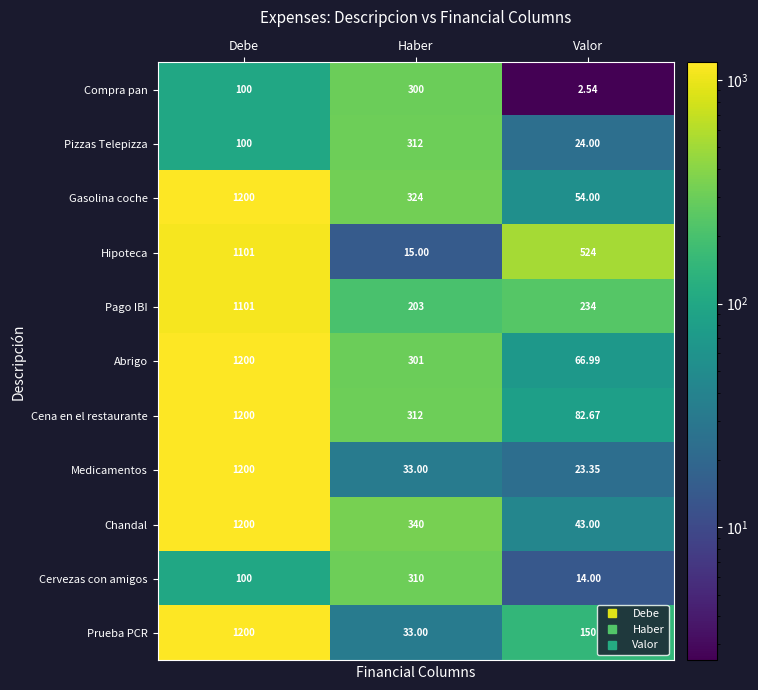

Which category has the lowest value in the Gasolina coche series?

Valor